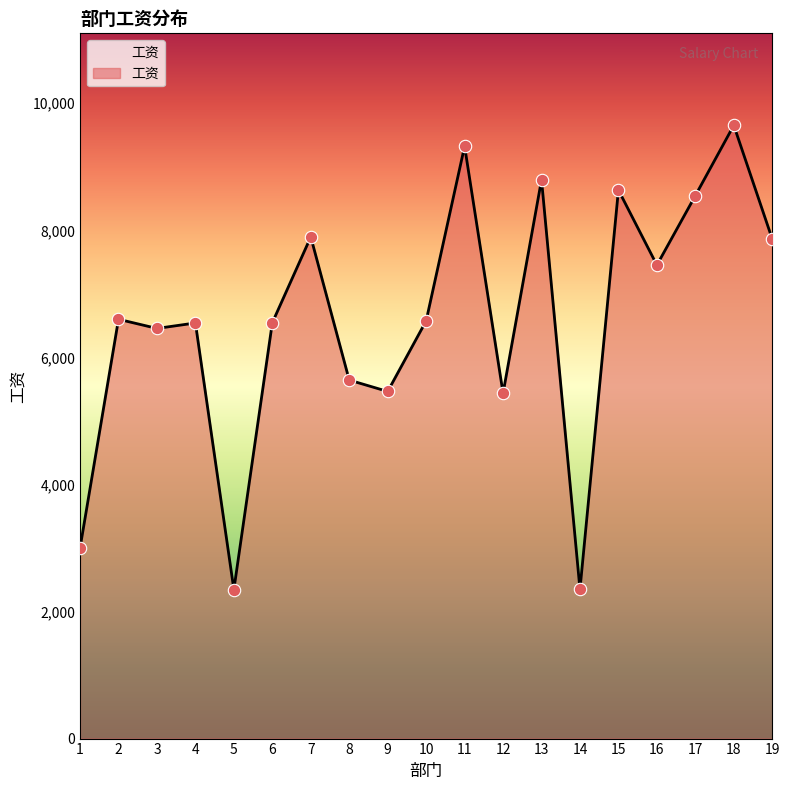

What is the change in value from 3 to 4?

+86